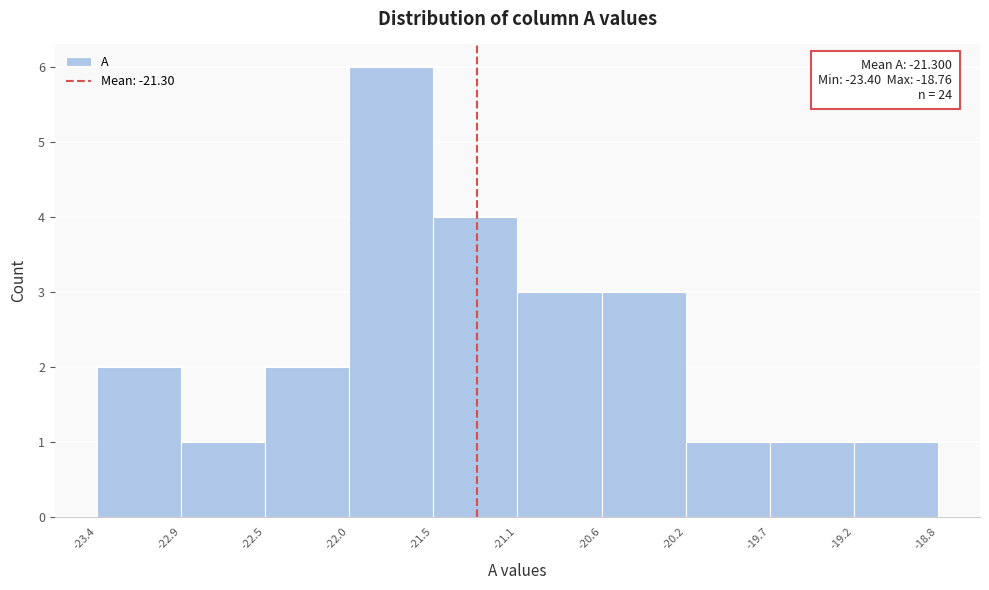

Over which range of the x-axis is the bar tallest?

-22.0 to -21.5